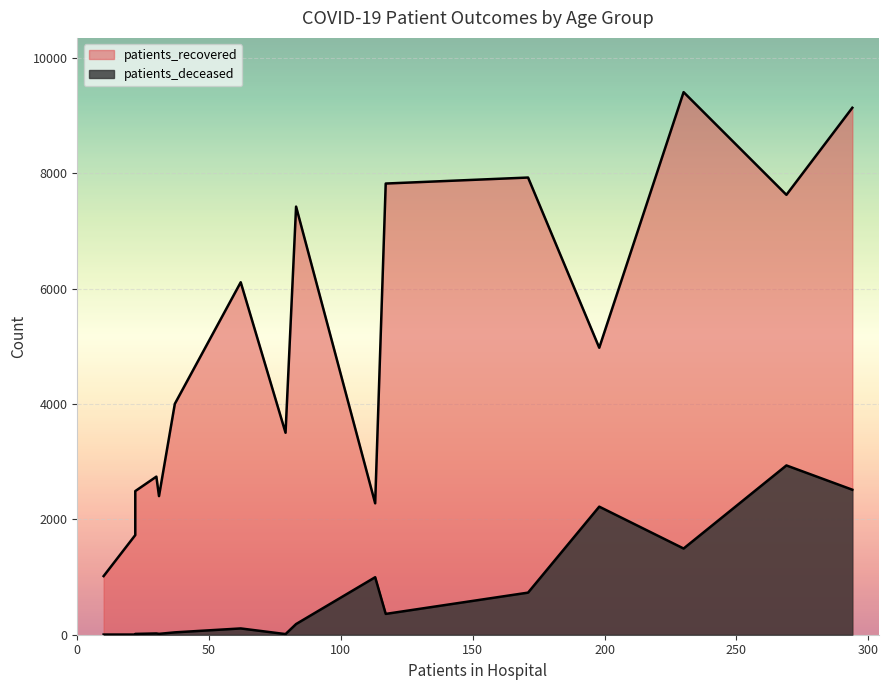

True or false: patients_deceased and patients_recovered intersect in this chart.

False